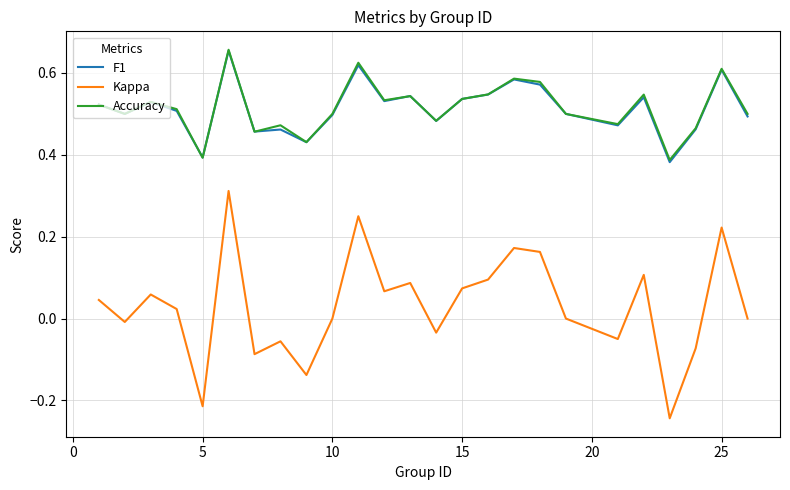

Which series has the largest range (max minus min)?

Kappa